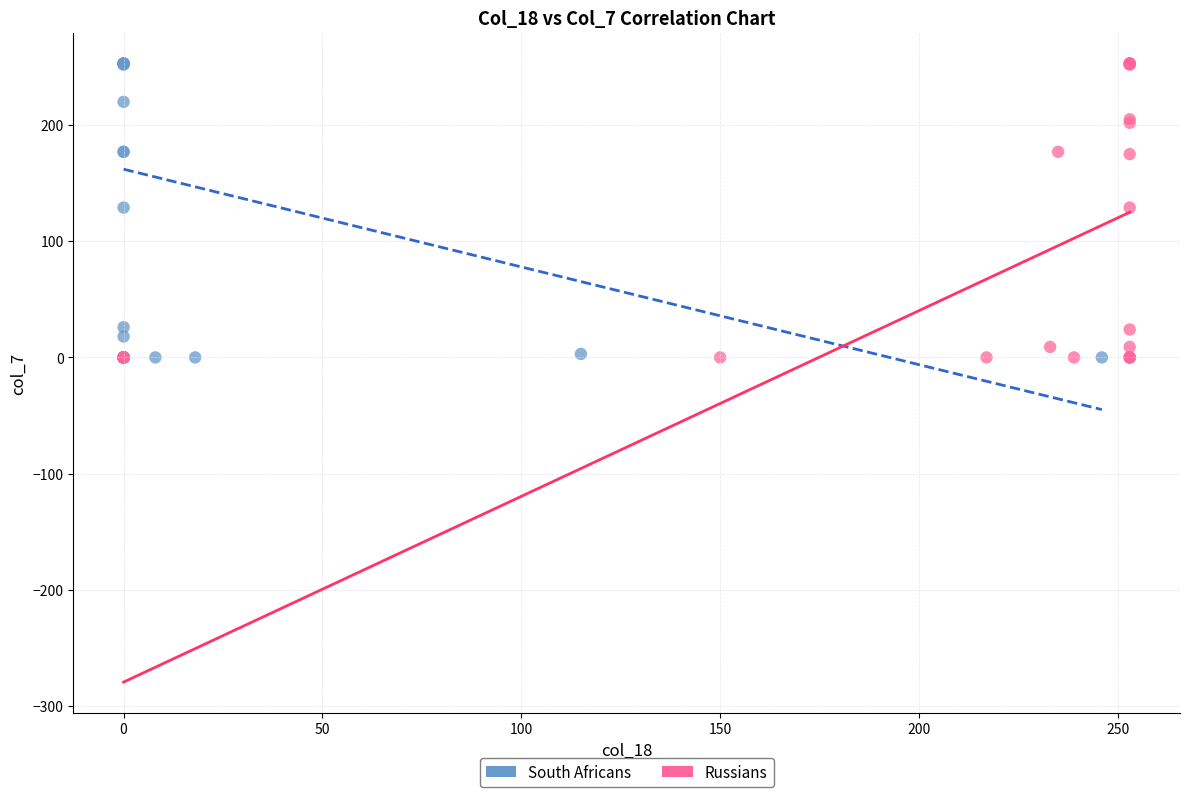

What are all the series names shown in the legend?

South Africans, Russians